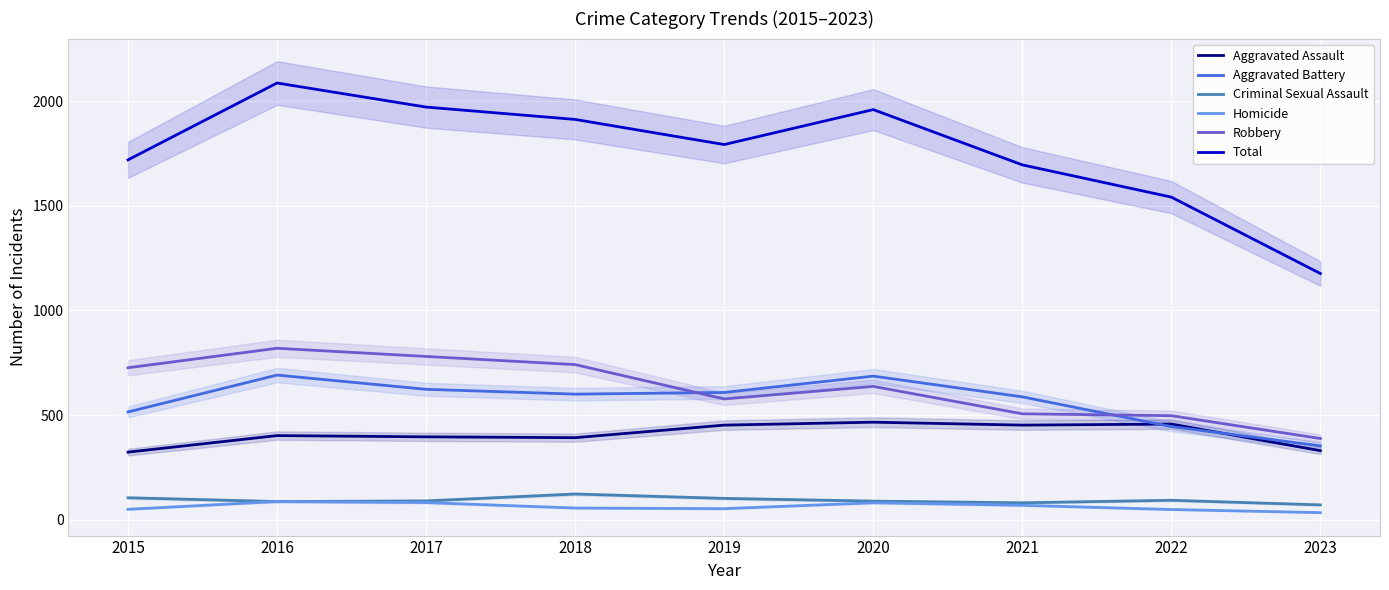

Is it true that Aggravated Battery equals 515 at 2015?

True